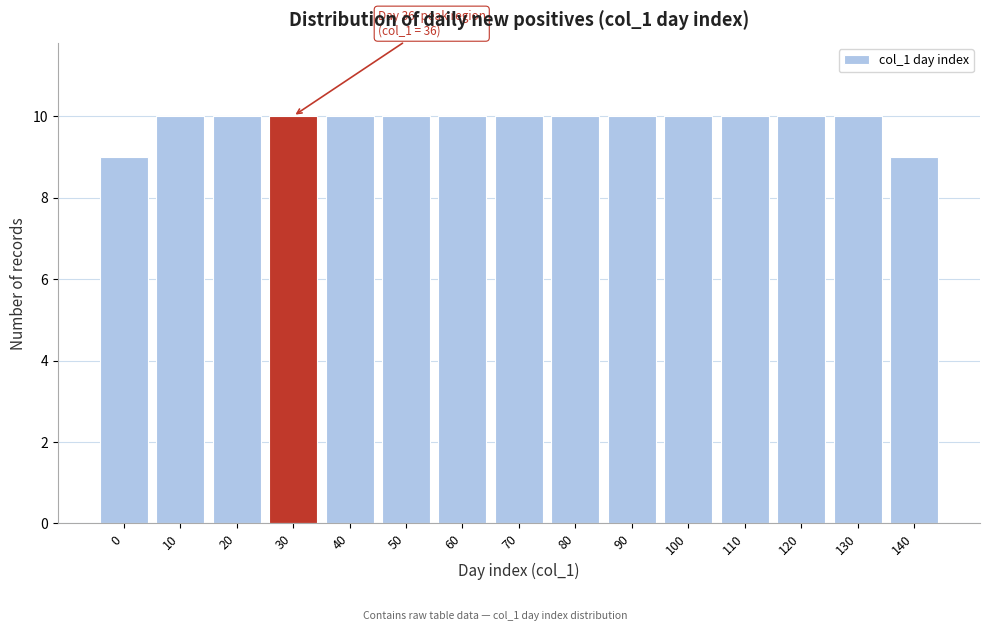

Reading right to left, extract all data points from this chart.

9	10	10	10	10	10	10	10	10	10	10	10	10	10	9